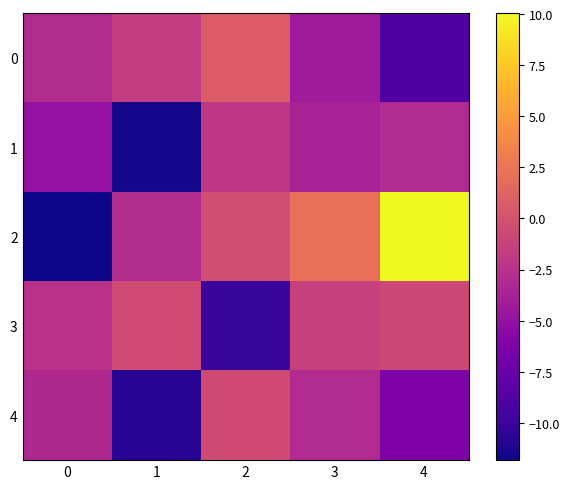

Reading right to left, list all the values displayed in this chart.

0: 4=-8.8	3=-4.2	2=0.7	1=-1.7	0=-3.0
1: 4=-3.1	3=-3.7	2=-2.1	1=-11.6	0=-4.9
2: 4=10.0	3=2.1	2=-0.4	1=-3.0	0=-11.8
3: 4=-0.9	3=-1.4	2=-10.0	1=-0.5	0=-2.5
4: 4=-6.3	3=-3.1	2=-0.6	1=-10.8	0=-3.1